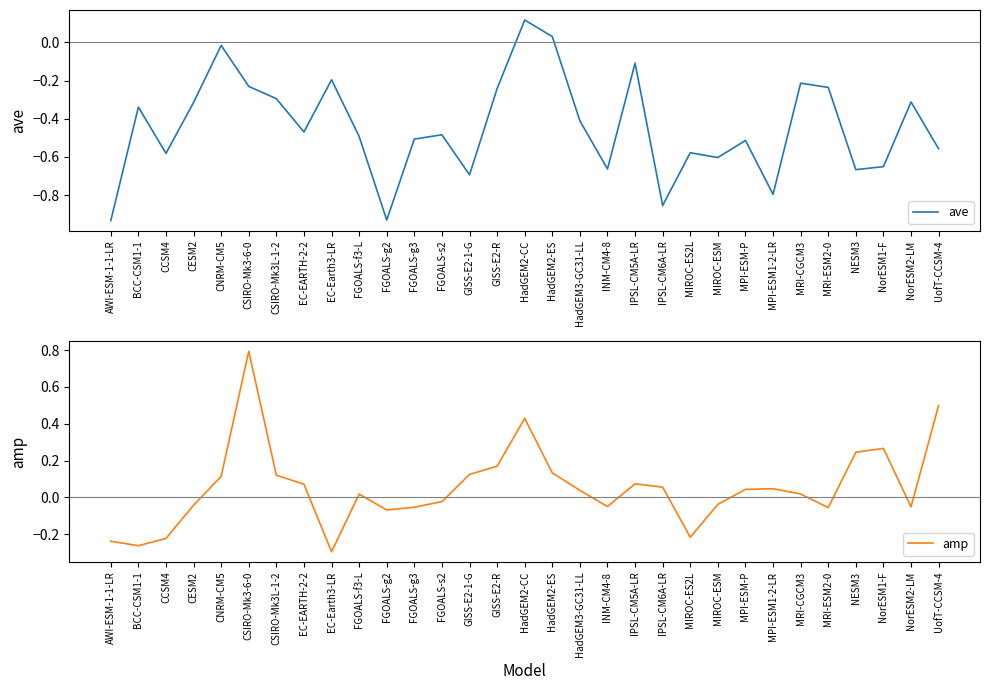

What is the difference between the maximum and minimum values in the amp series?

1.1